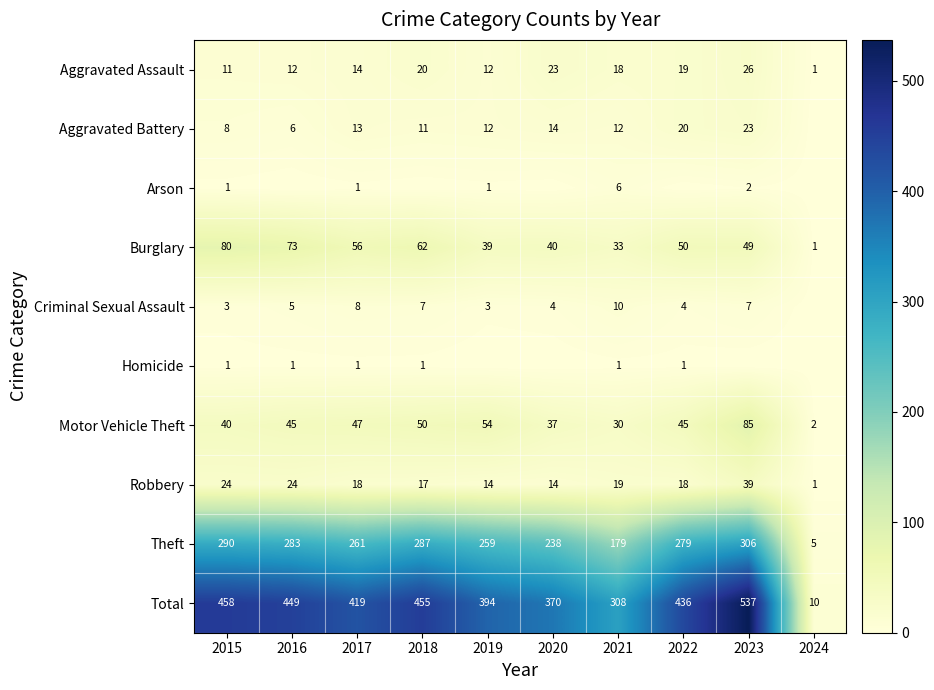

The value of Aggravated Battery at 2018 is 11. True or false?

True